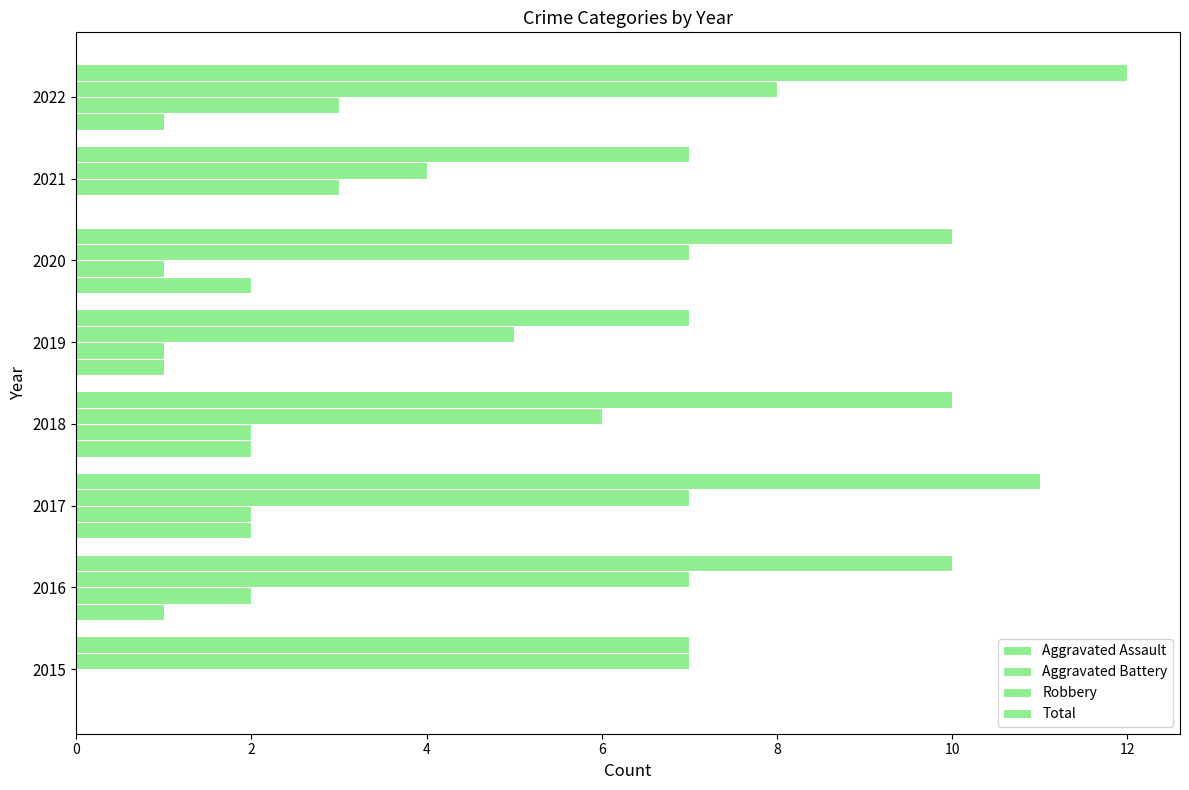

How many distinct data groups are displayed?

4